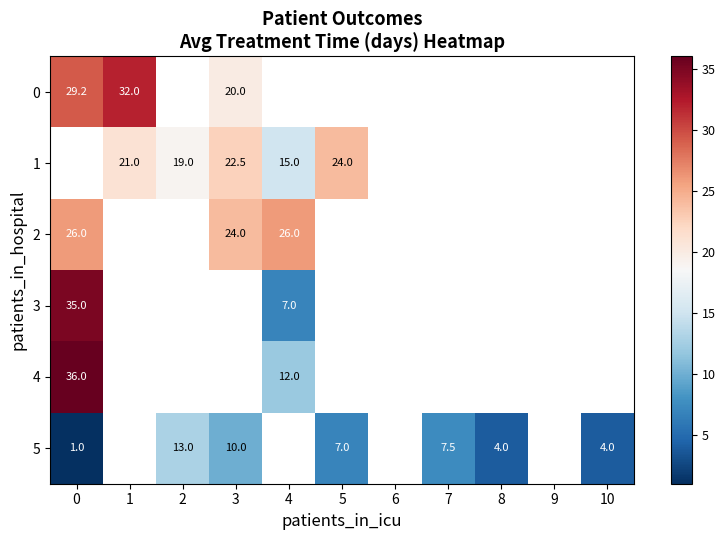

What is the sum of the 0 values at 1 and 3?

52.0